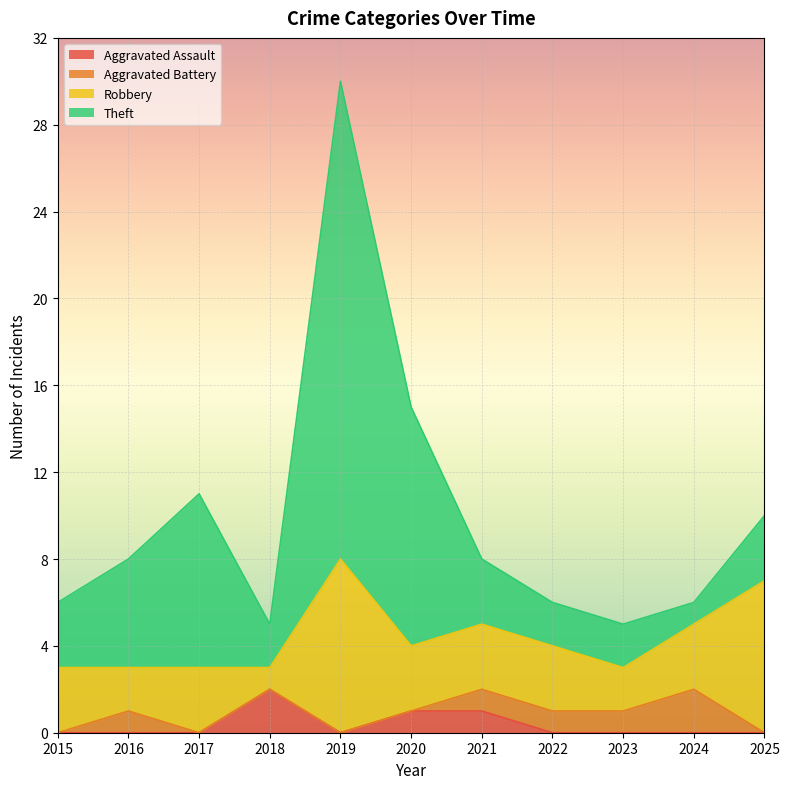

Is it true that Theft equals 8 at 2016?

False